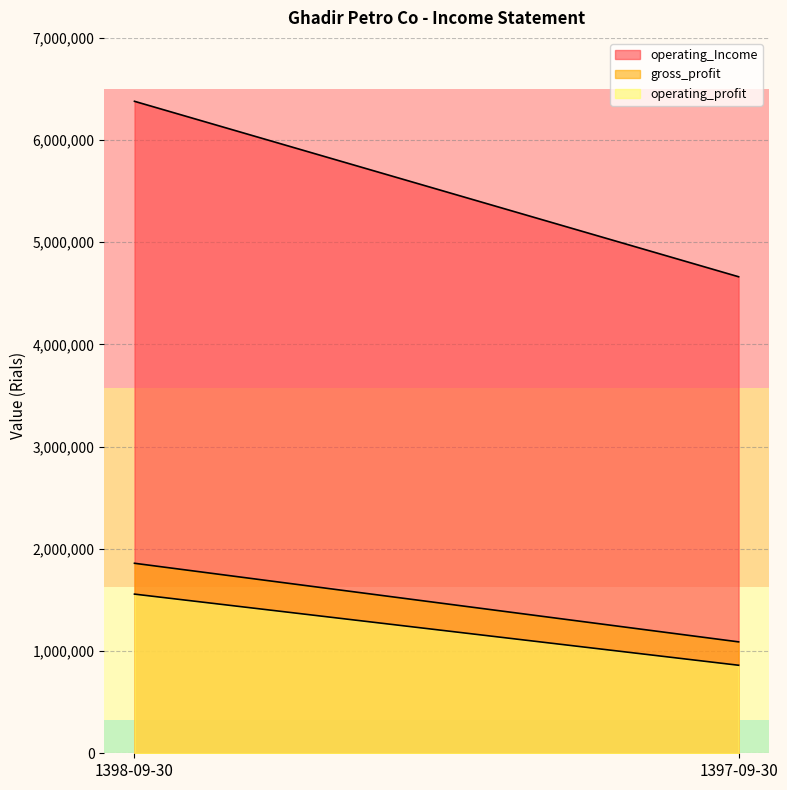

Rank the series at 1398-09-30 from highest to lowest value.

operating_Income, gross_profit, operating_profit